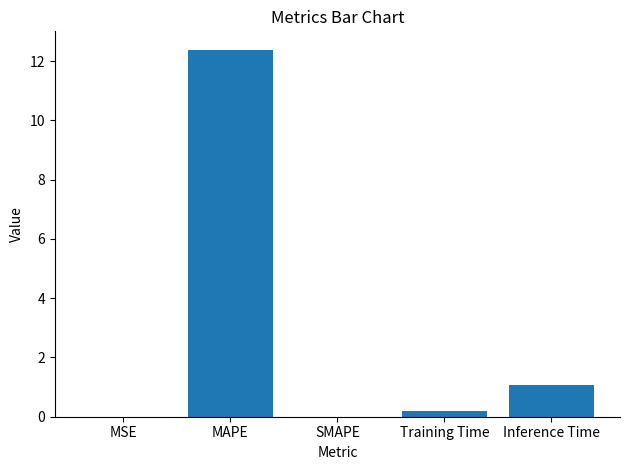

Is it true that the value at MSE is 0.0?

True